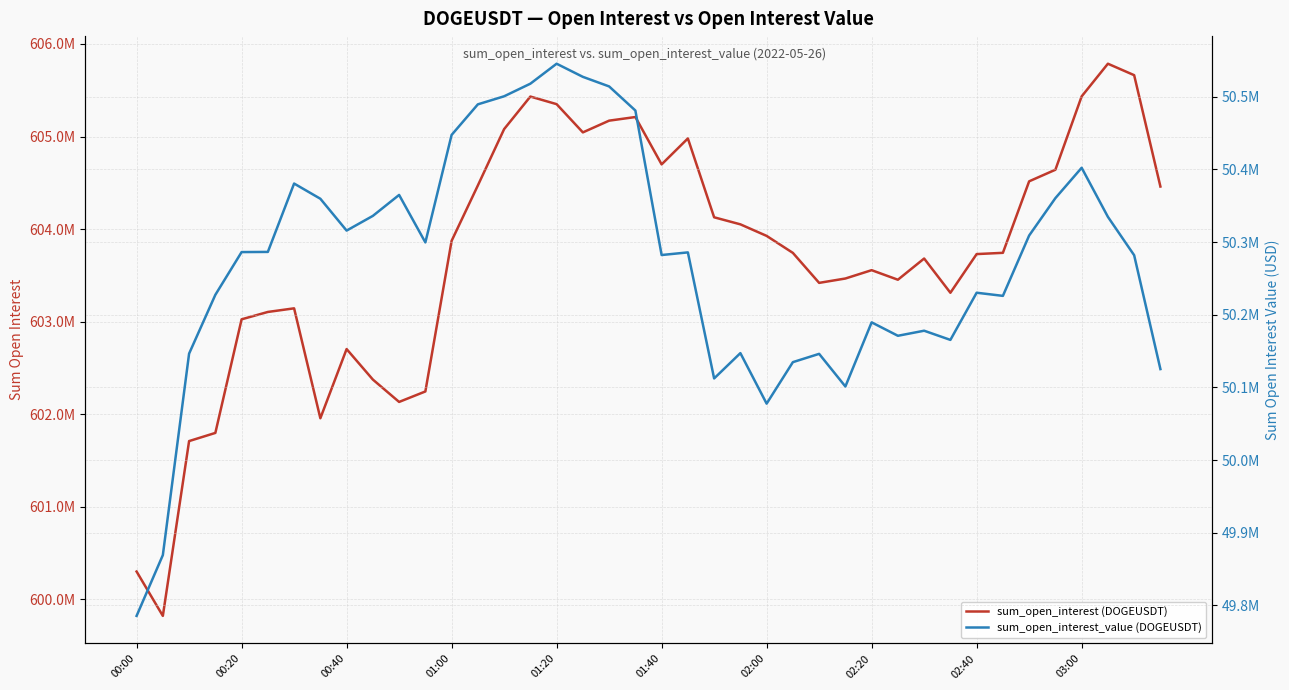

List the series in order of their peak value, lowest first.

sum_open_interest_value (DOGEUSDT), sum_open_interest (DOGEUSDT)